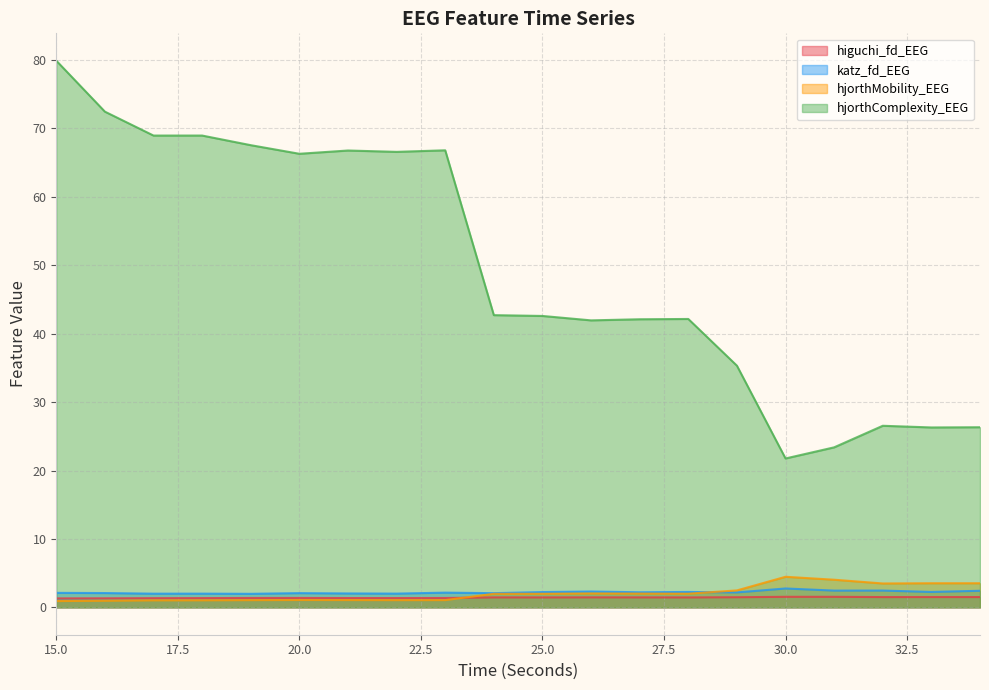

What are all the series names shown in the legend?

higuchi_fd_EEG, katz_fd_EEG, hjorthMobility_EEG, hjorthComplexity_EEG